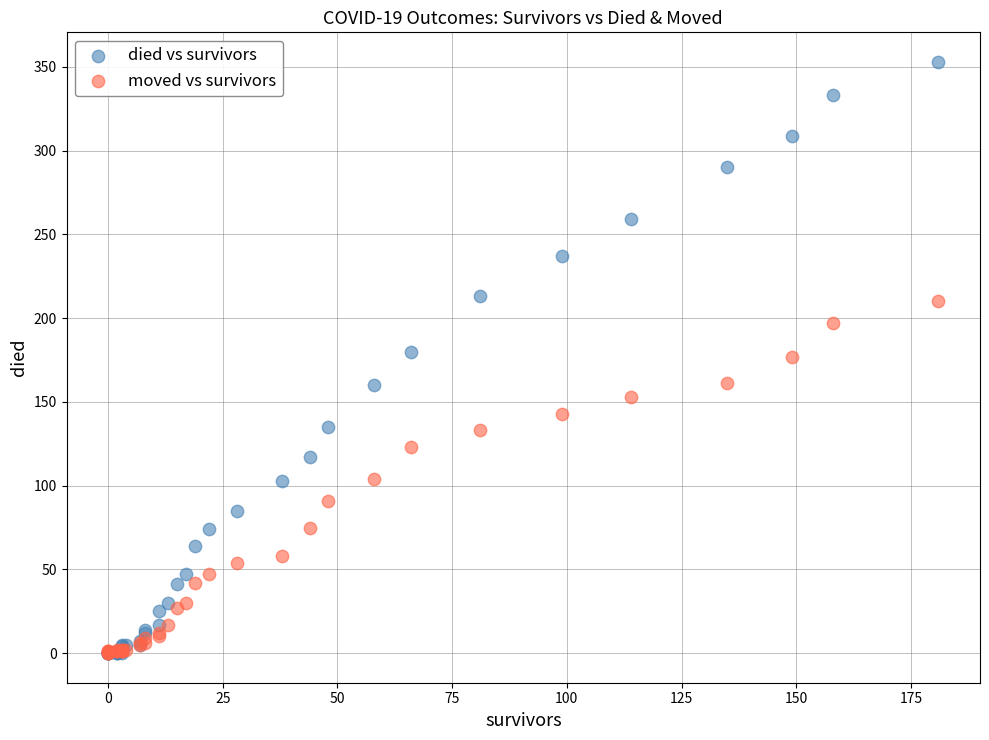

What are all the series names shown in the legend?

died vs survivors, moved vs survivors